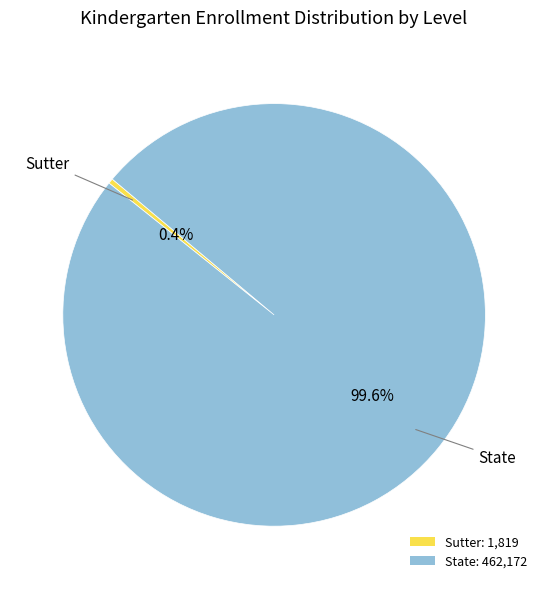

The State slice represents 87% of the pie. True or false?

False